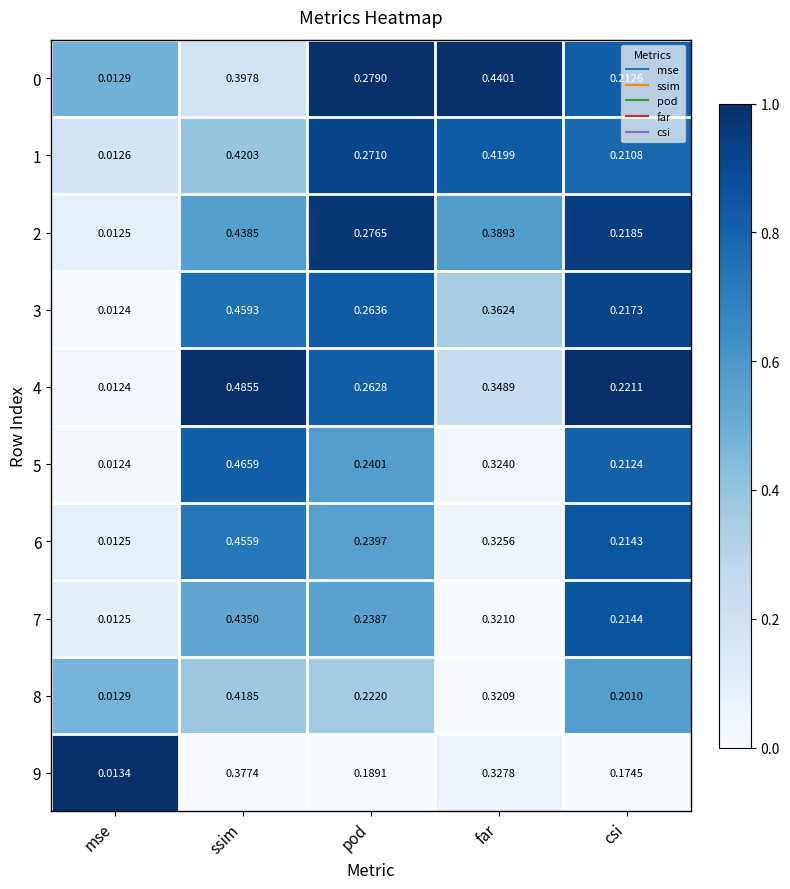

Where is 4 nearest to the value 0?

mse